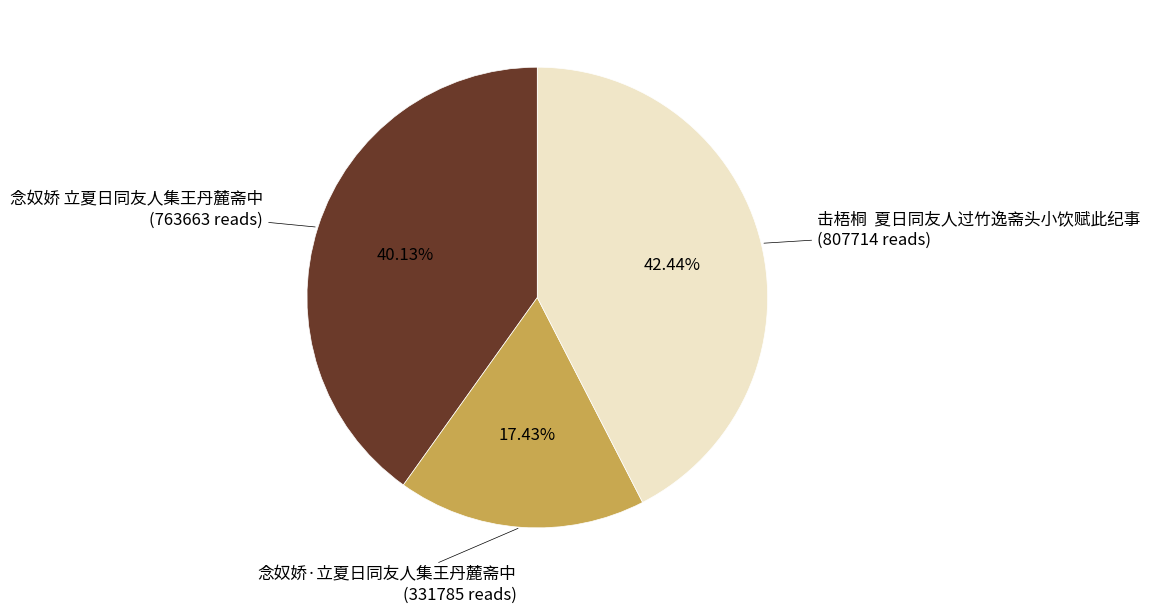

Is it true that 念奴娇·立夏日同友人集王丹麓斋中 is 17% of the pie?

True